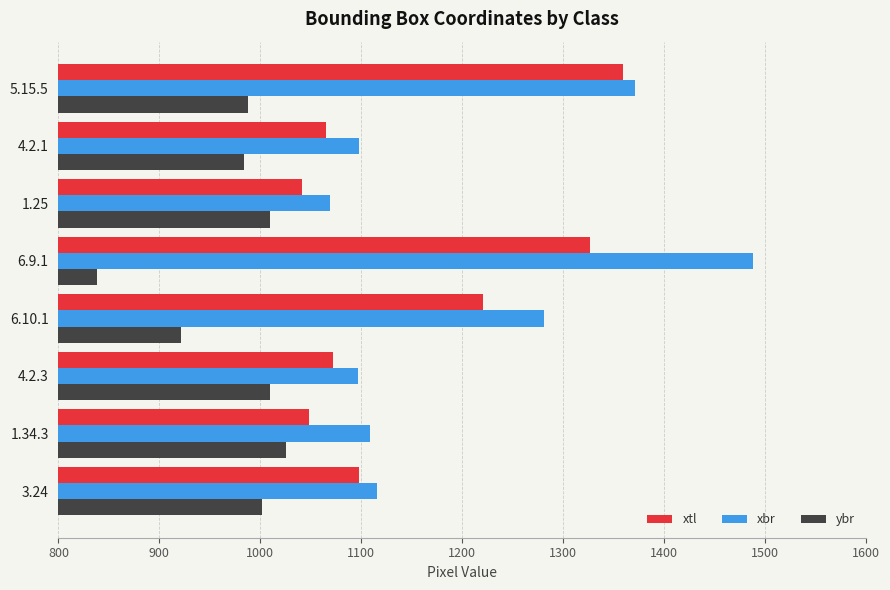

Rank the series by their maximum value, from highest to lowest.

xbr, xtl, ybr